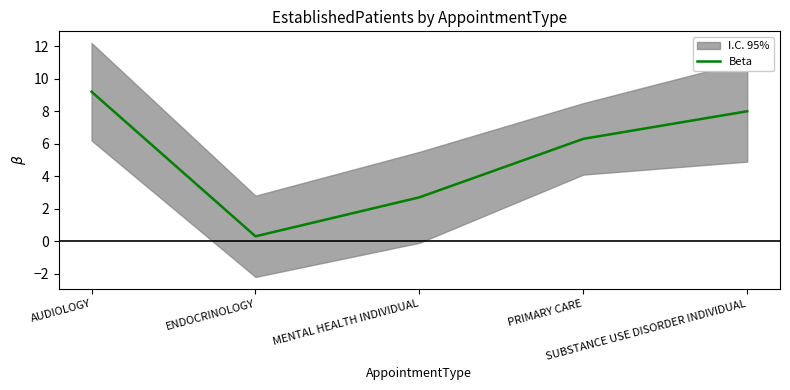

Rank the categories by value from lowest to highest.

ENDOCRINOLOGY, MENTAL HEALTH INDIVIDUAL, PRIMARY CARE, SUBSTANCE USE DISORDER INDIVIDUAL, AUDIOLOGY